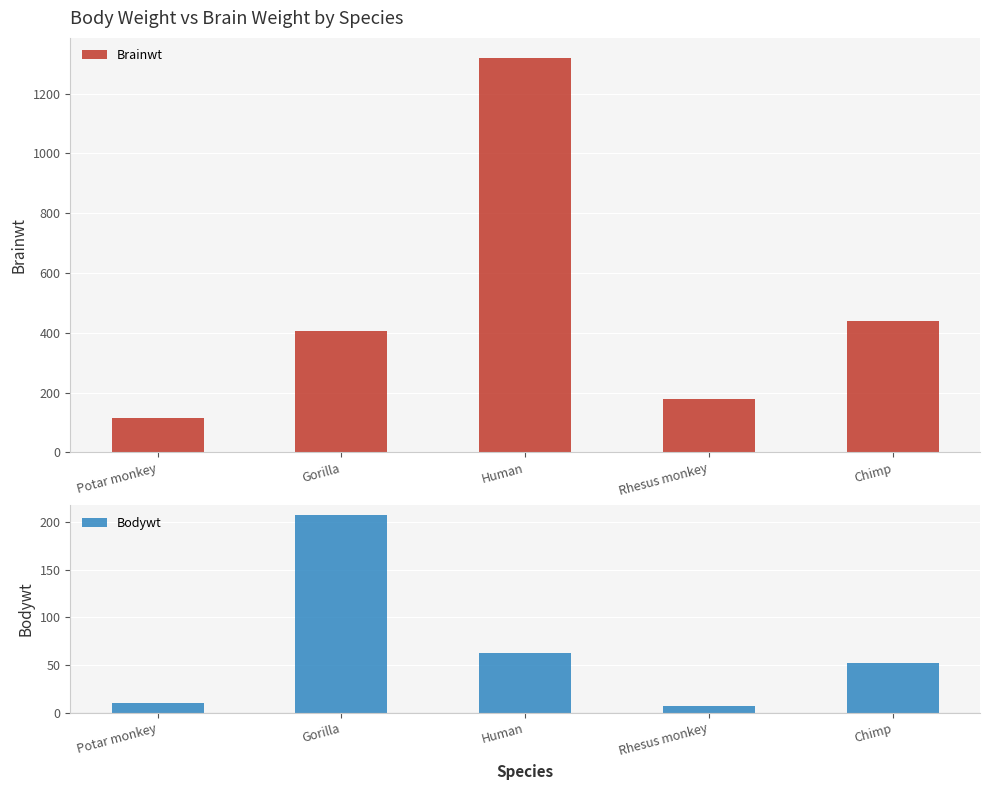

Are the bars horizontal?

No